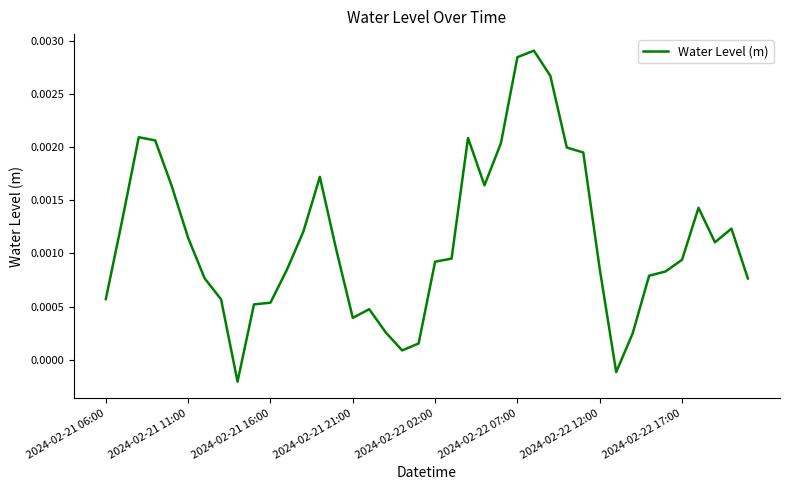

At which label does the data first exceed 0?

2024-02-21 06:00